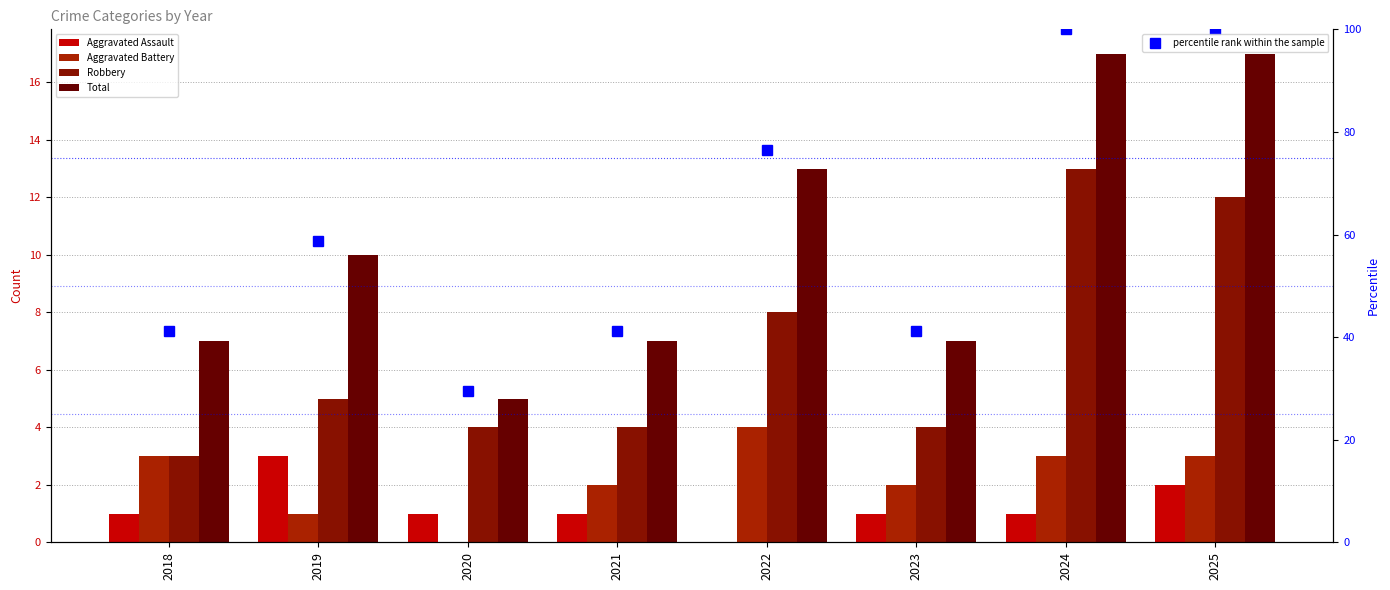

Which category has the highest value across all series?

2024